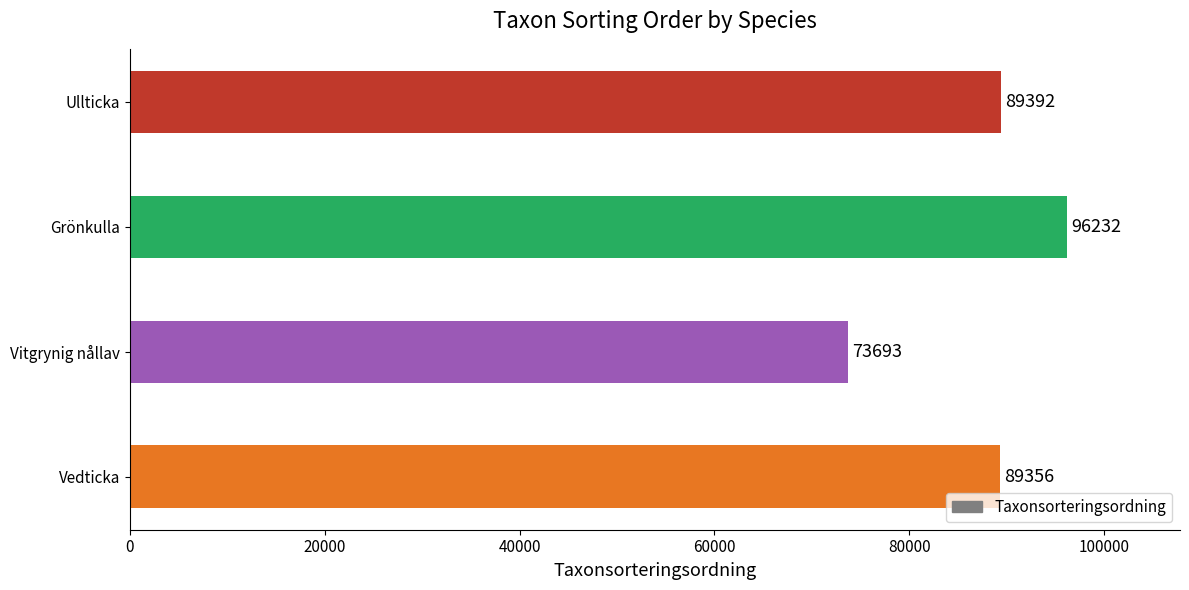

How many categories are shown in the chart?

4